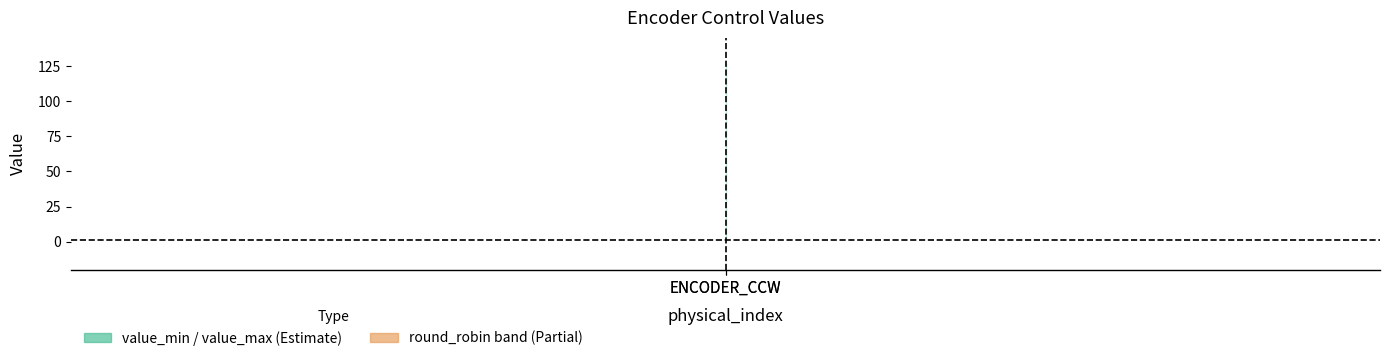

Is it true that value_min equals 0.0 at ENCODER_CCW?

True